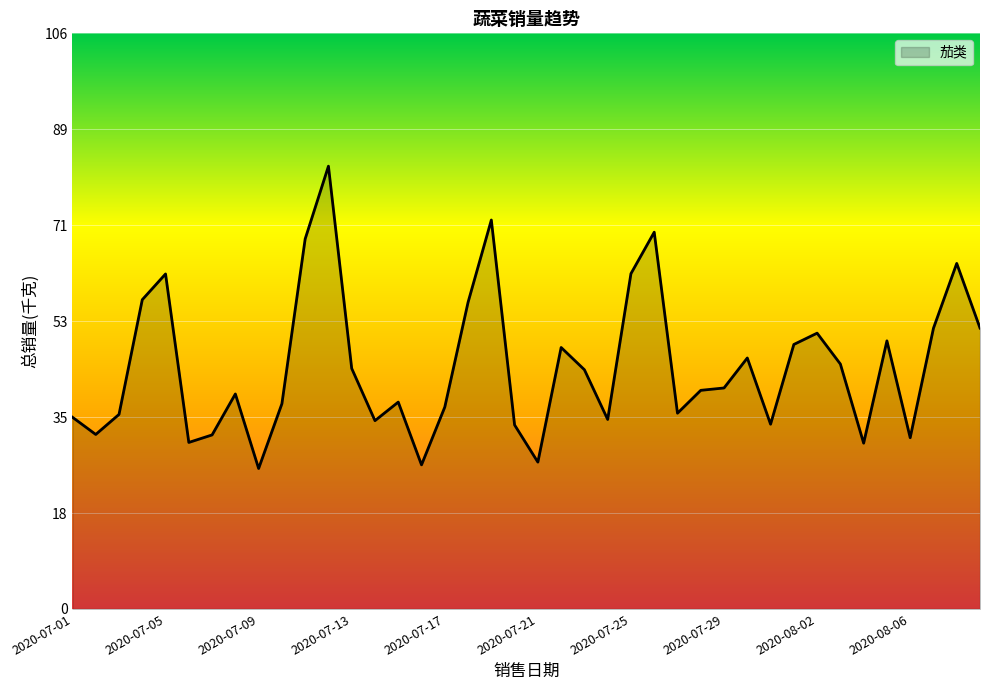

What is the greatest value displayed?

81.7